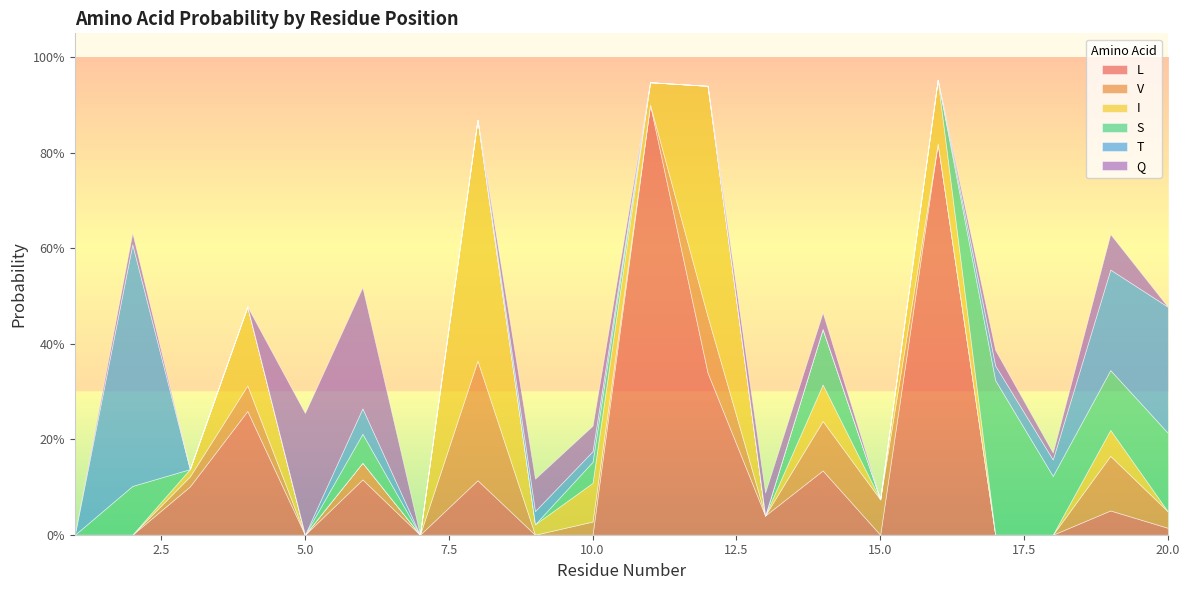

What are all the series names shown in the legend?

L, V, I, S, T, Q